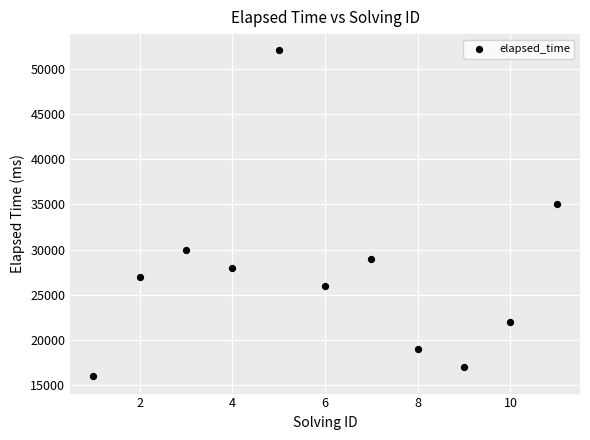

What is the range of Y values (max minus min)?

36000